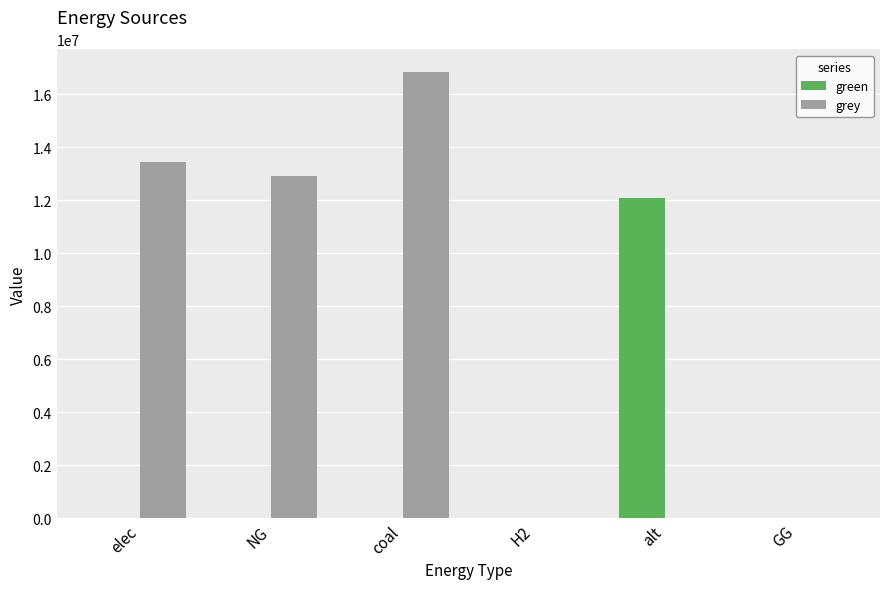

How many data points does each series have?

6